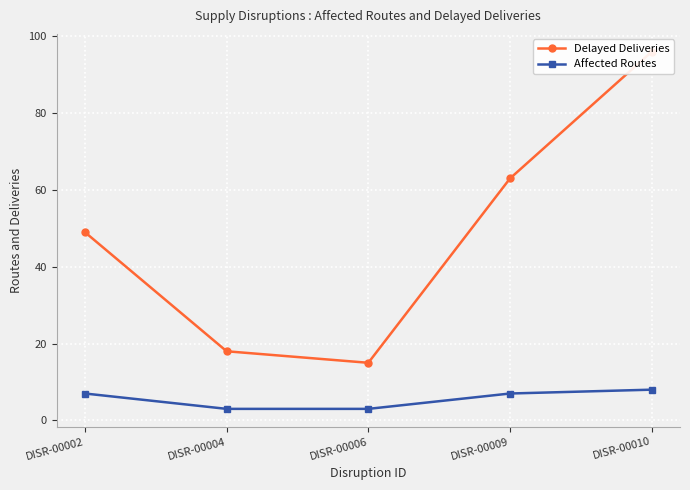

What is the difference between the second highest and second lowest values in the Affected Routes series?

4